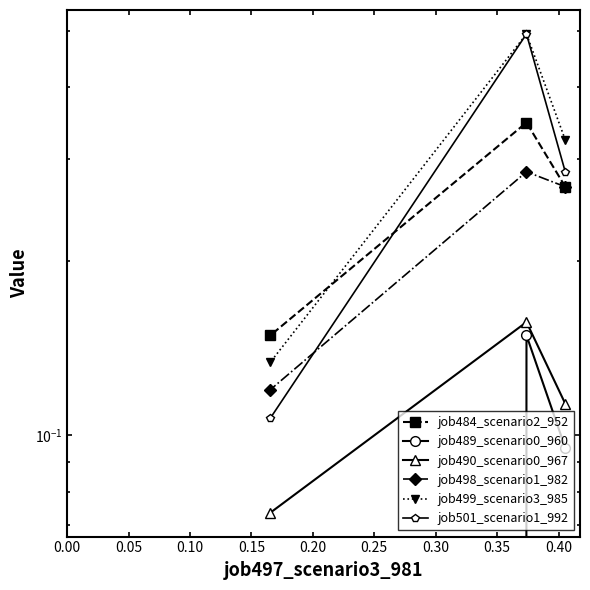

Is this an area chart (filled region under the line)?

No